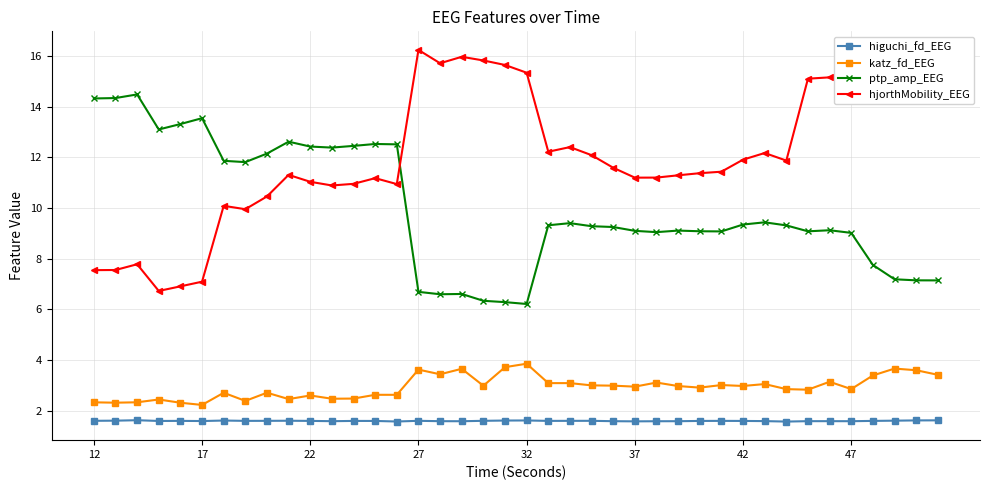

True or false: hjorthMobility_EEG and higuchi_fd_EEG cross at least once.

False